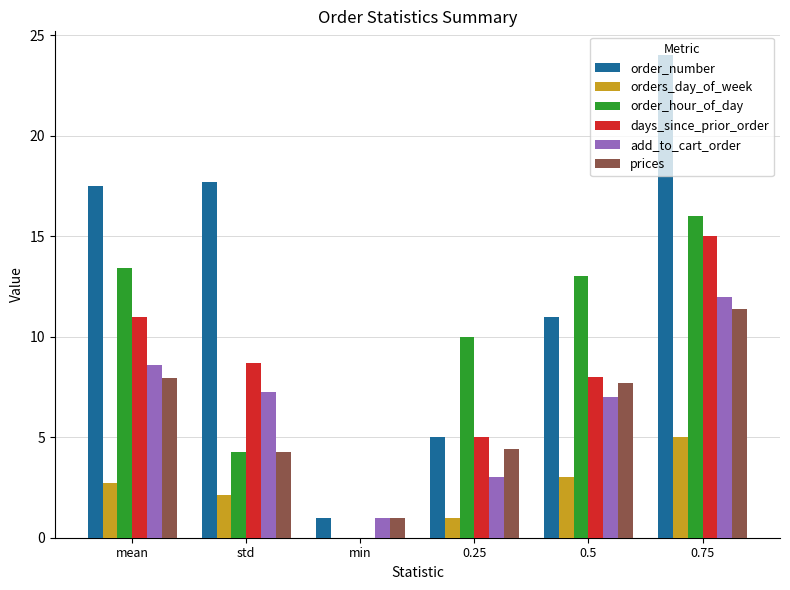

Between std and 0.75, which series saw the biggest shift?

order_hour_of_day